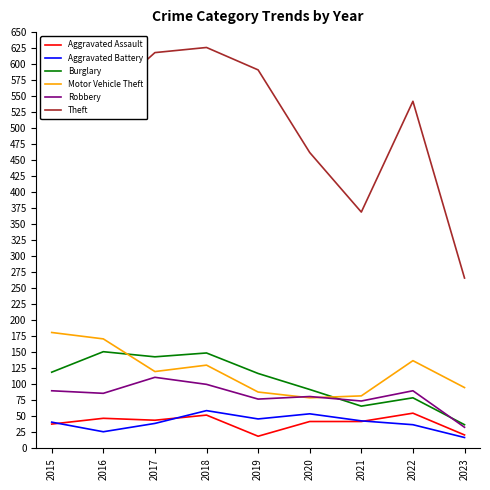

The value of Aggravated Assault at 2015 is 38. True or false?

True